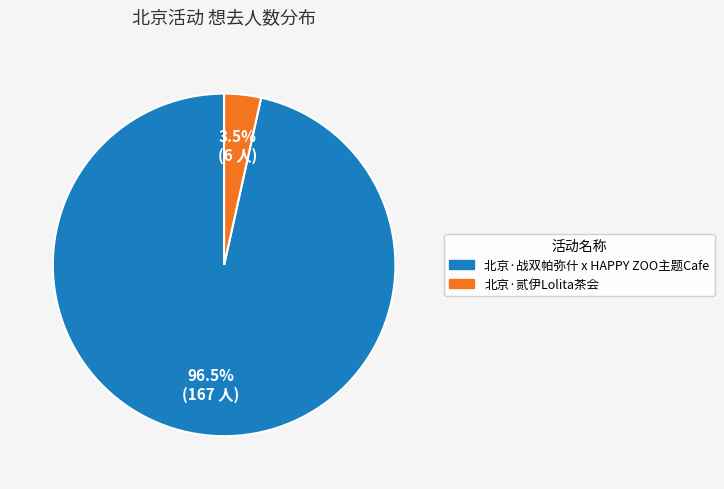

Between 北京·战双帕弥什 x HAPPY ZOO主题Cafe and 北京·贰伊Lolita茶会, which is larger?

北京·战双帕弥什 x HAPPY ZOO主题Cafe